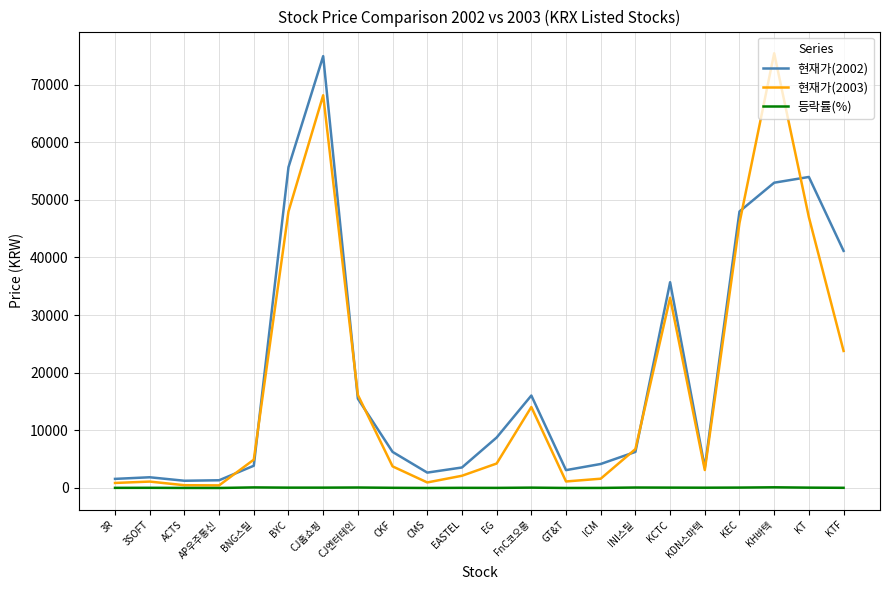

How many lines are shown in the chart?

3